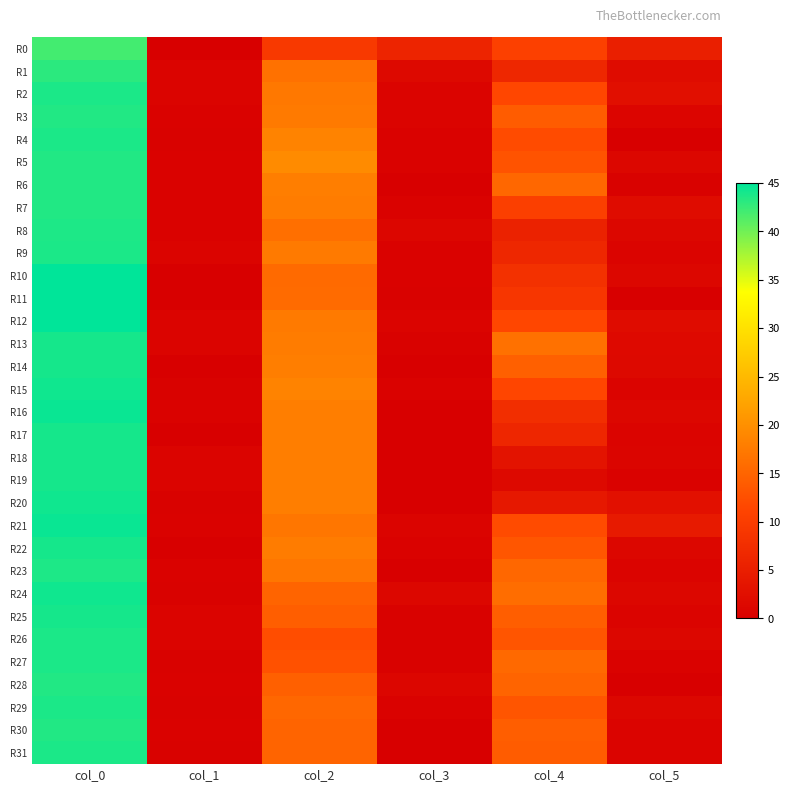

How many categories are shown in the chart?

6